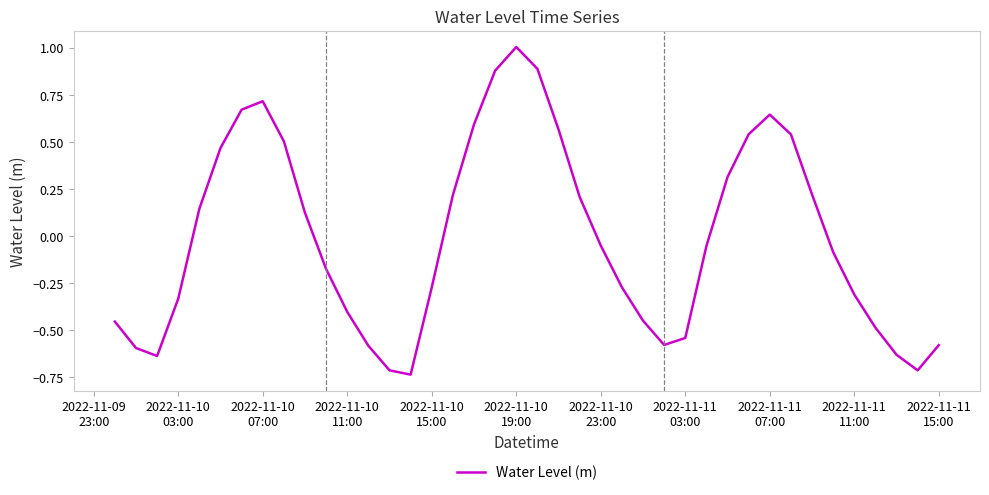

What is the greatest value displayed?

1.0